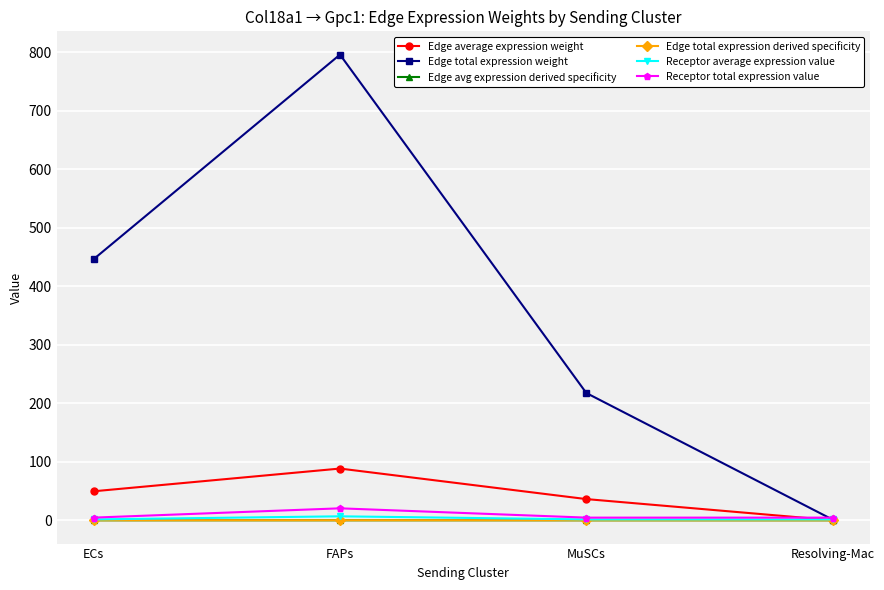

How many lines are shown in the chart?

6